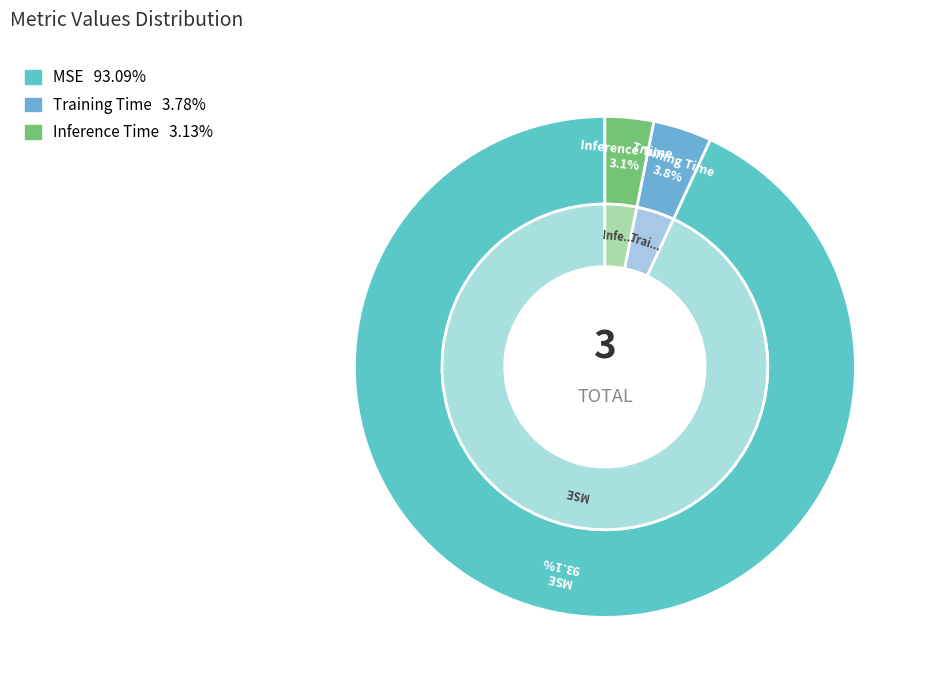

Which category has the smallest portion of the pie?

Inference Time